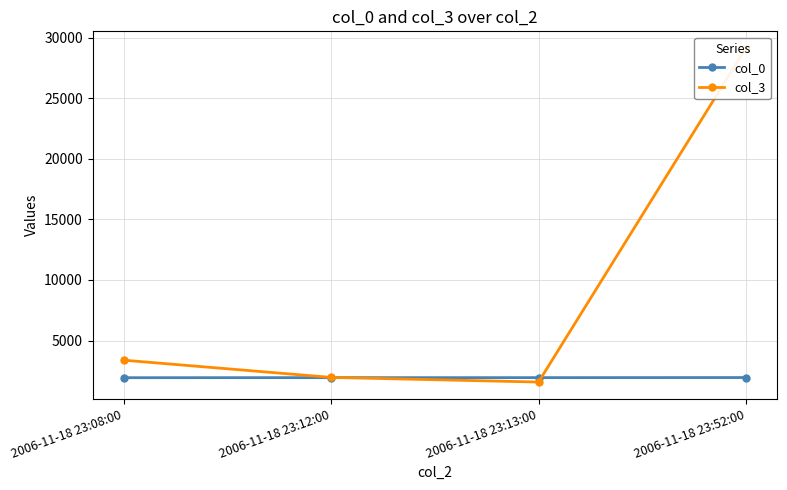

What is the difference between the second highest and minimum values in the col_0 series?

5